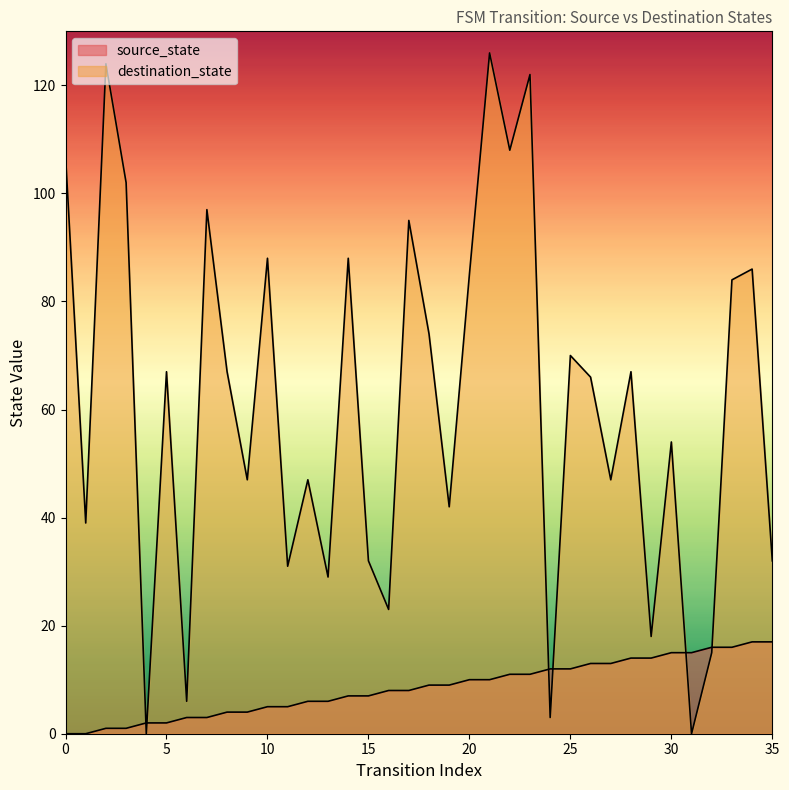

At which category is the sum across all series the highest?

21